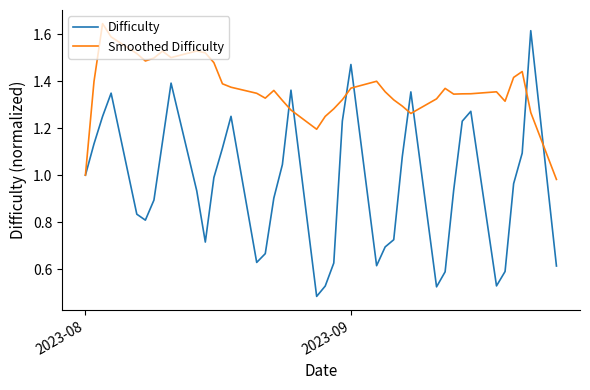

True or false: Smoothed Difficulty and Difficulty intersect in this chart.

True